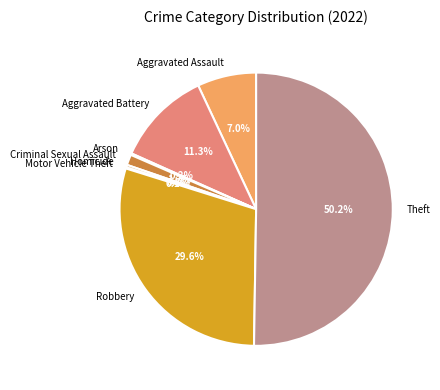

Which has a higher value, Theft or Robbery?

Theft